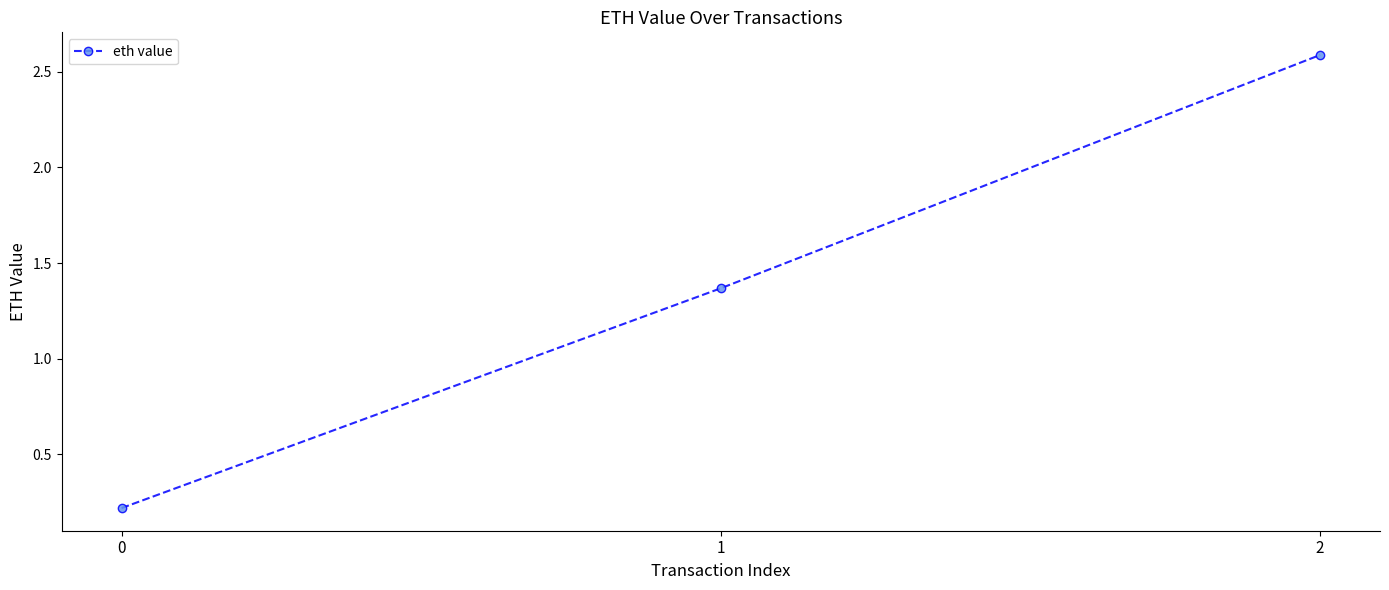

What is the greatest value displayed?

2.6